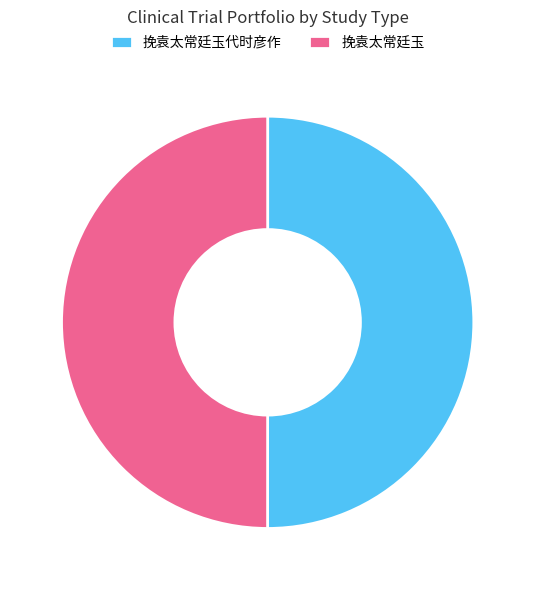

Do 挽袁太常廷玉代时彦作 and 挽袁太常廷玉 together represent more than half of the pie?

Yes